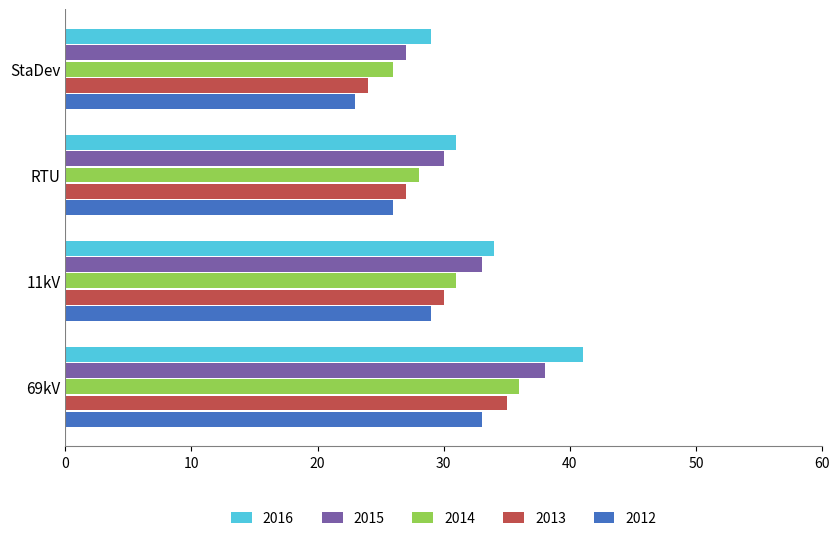

Which category has the lowest value across all series?

StaDev